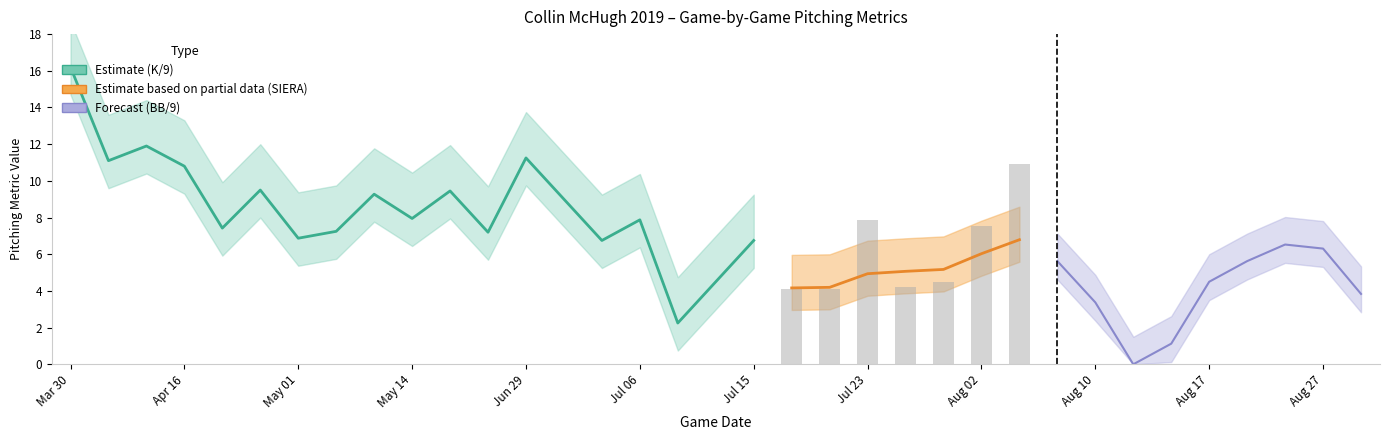

The BB/9 series shows 6.3 at 32. True or false?

False